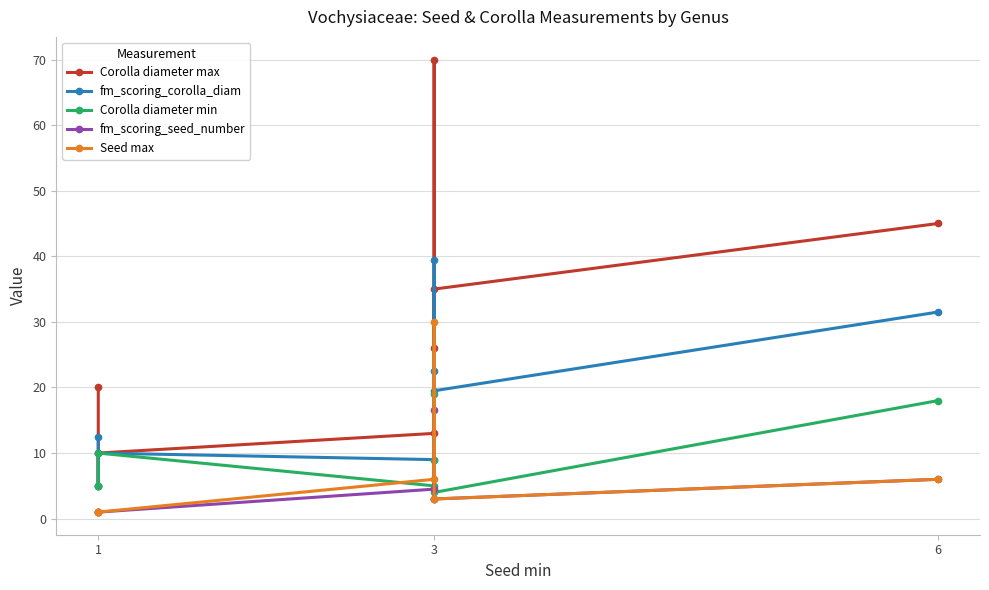

What is the sum of all Seed max values?

51.0